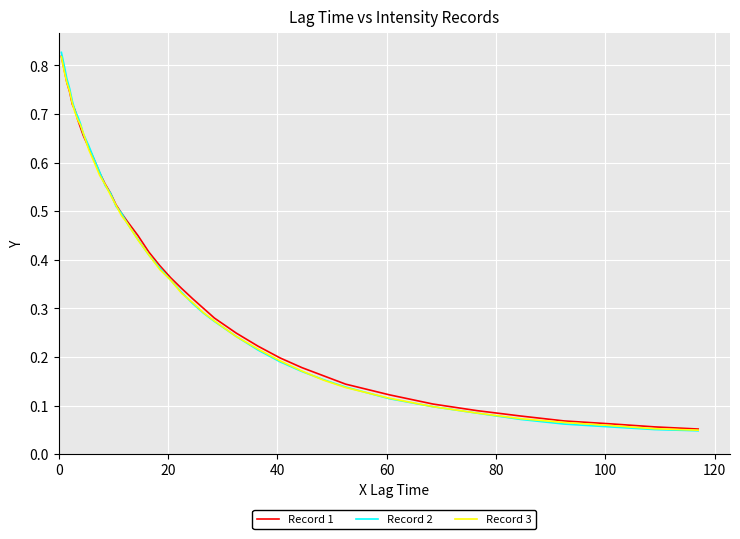

Which series has the widest spread of values?

Record 2